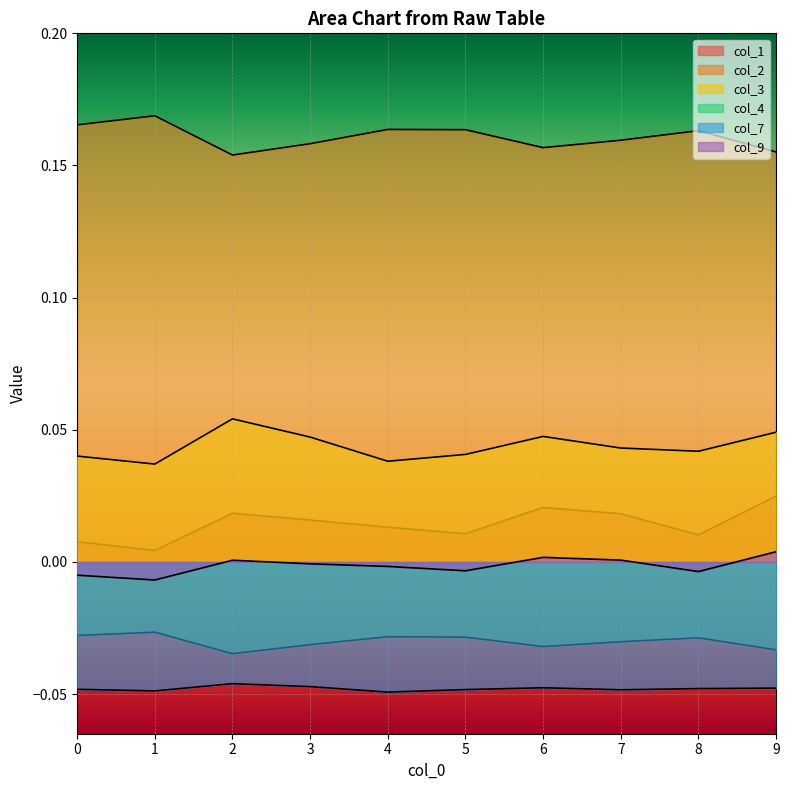

Which label corresponds to the smallest value in the chart?

4